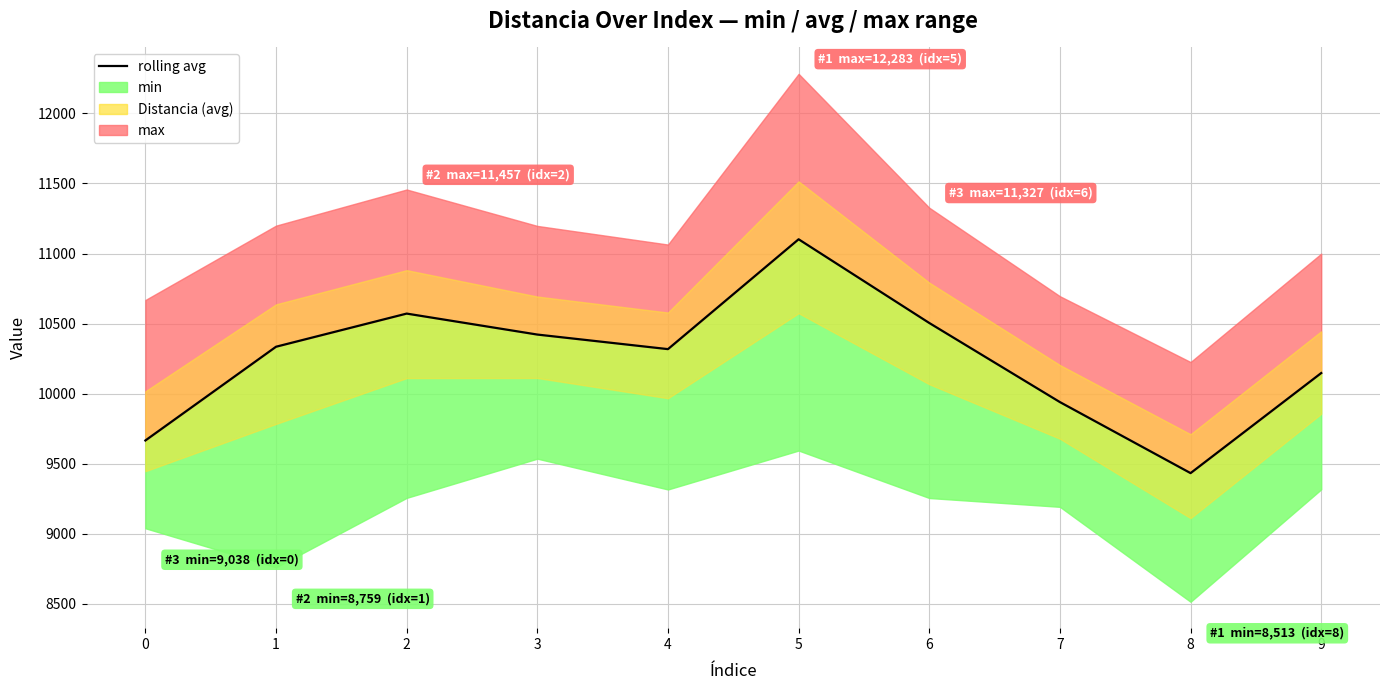

List the labels in order of value, smallest first.

8, 0, 7, 9, 4, 1, 3, 6, 2, 5